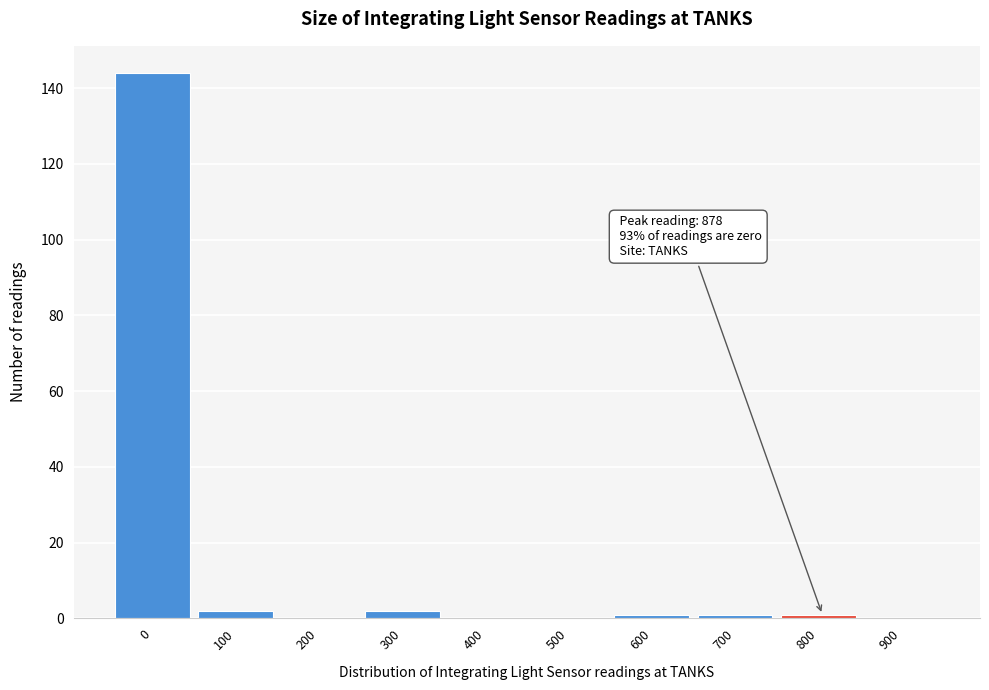

Reading left to right, what are all the values shown in this chart?

0=144	100=2	200=0	300=2	400=0	500=0	600=1	700=1	800=1	900=0